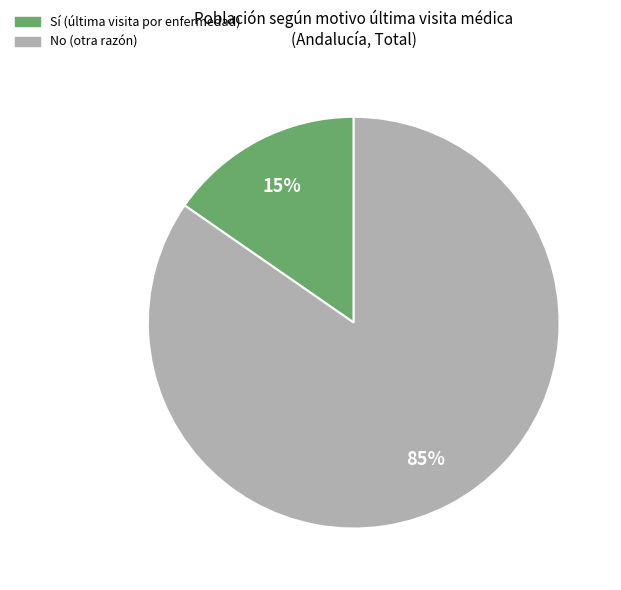

To the nearest percent, what is the average slice percentage?

50%